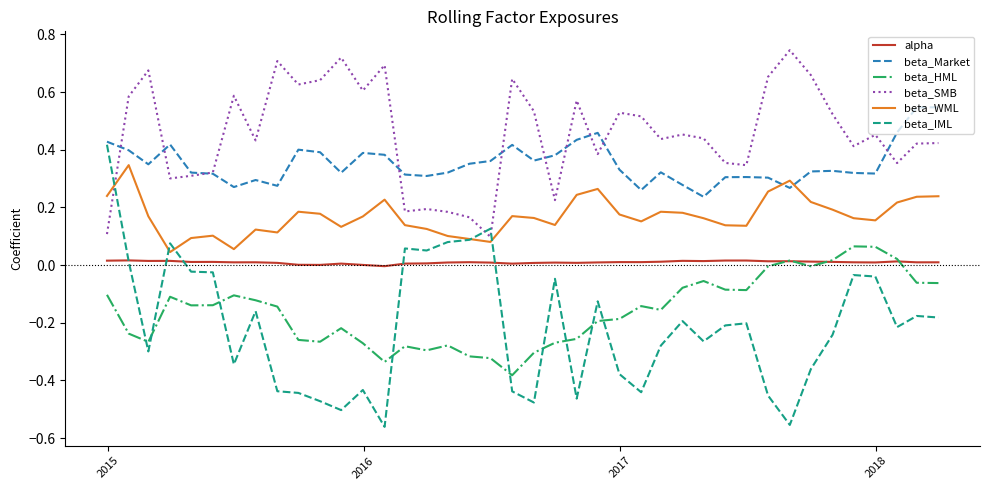

After their last crossing, which series has the higher values: beta_SMB or beta_IML?

beta_SMB